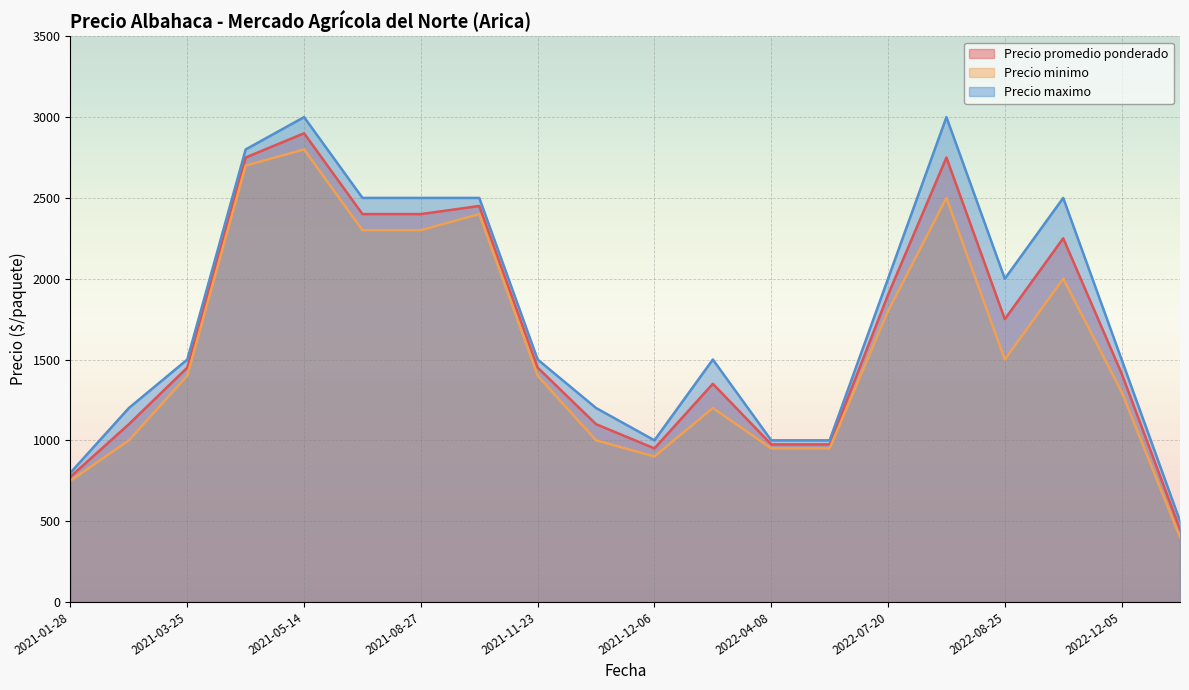

Which has a higher value, 2021-01-28 or 2021-12-02?

2021-12-02